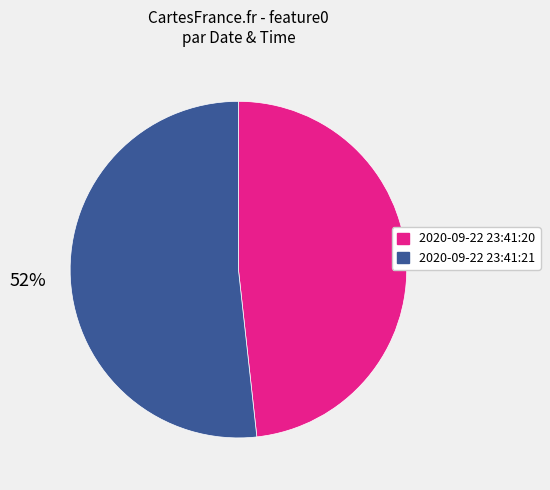

Does 2020-09-22 23:41:20 represent more than half of the total?

No